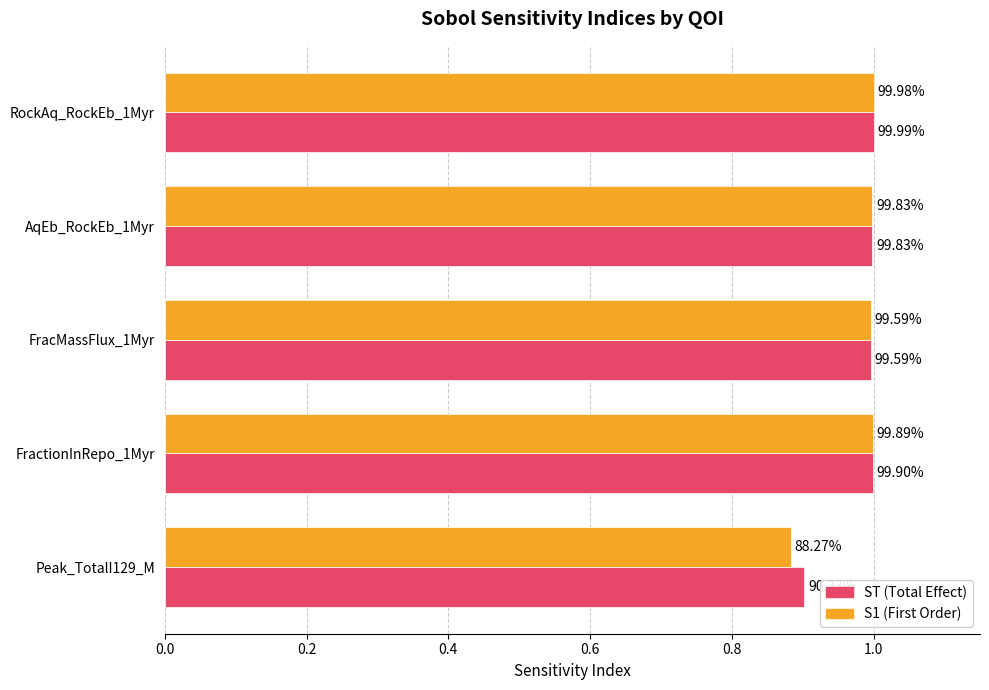

How many bars are there in total?

10